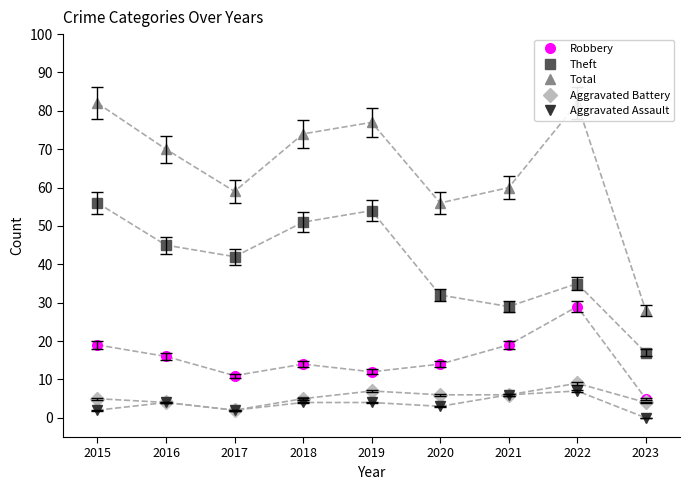

What is the value of the Robbery point at the 3rd from the left?

11